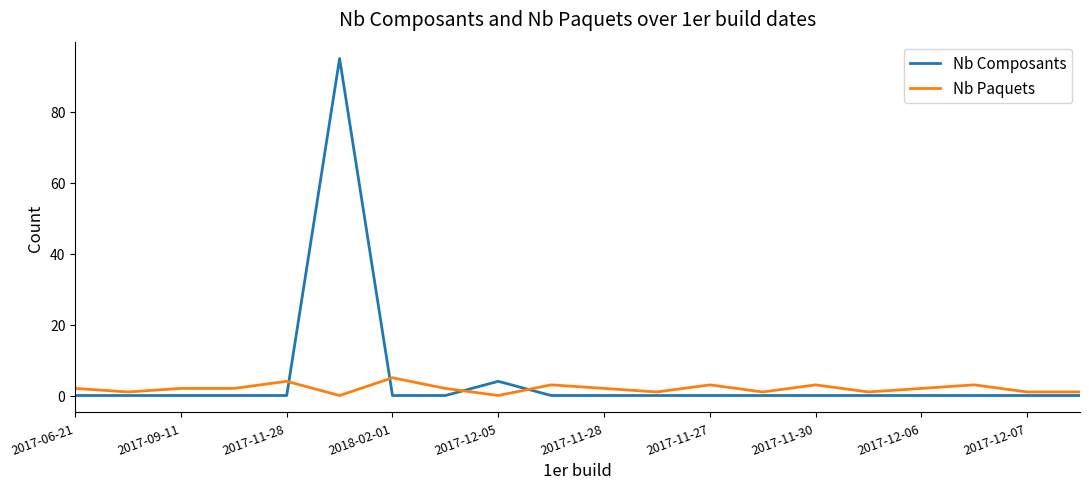

Which series has the largest range (max minus min)?

Nb Composants